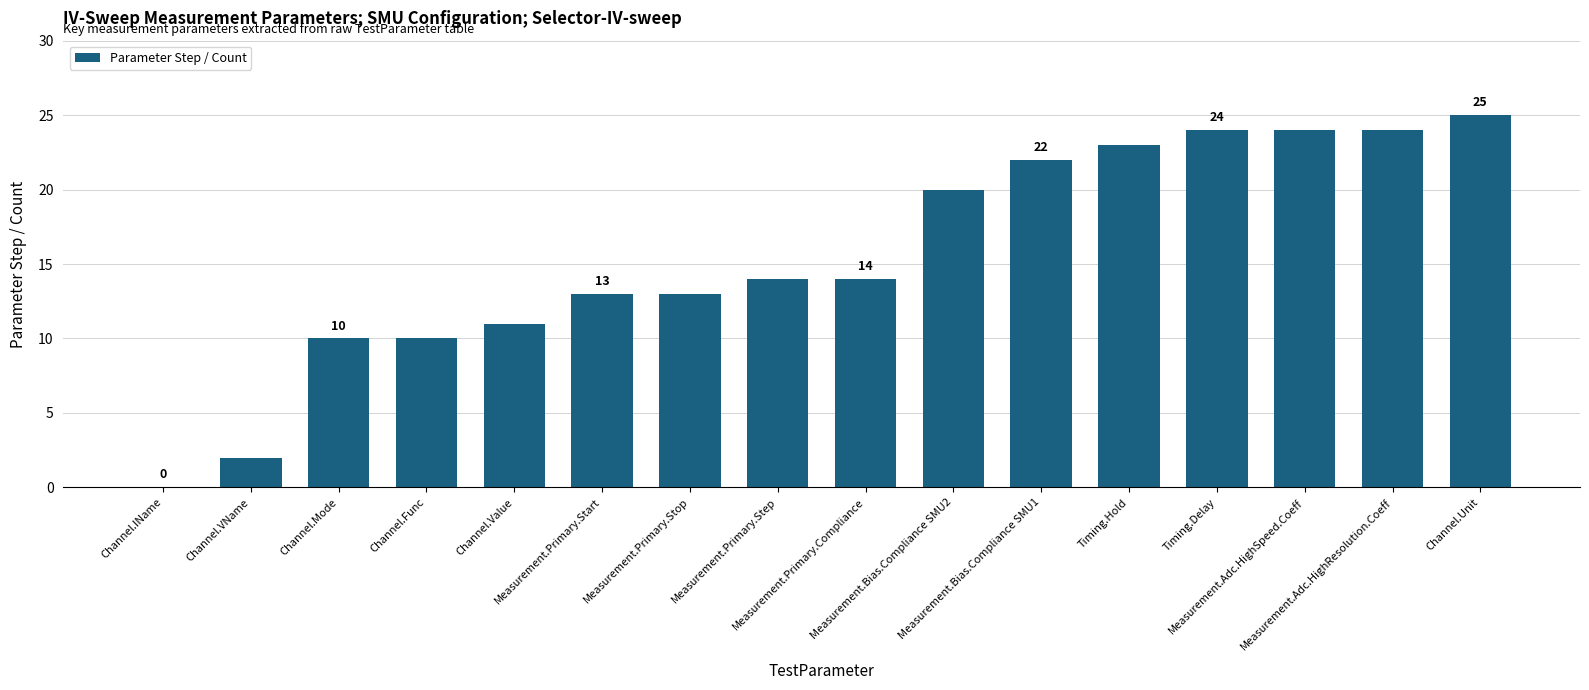

What is the sum of all values?

249